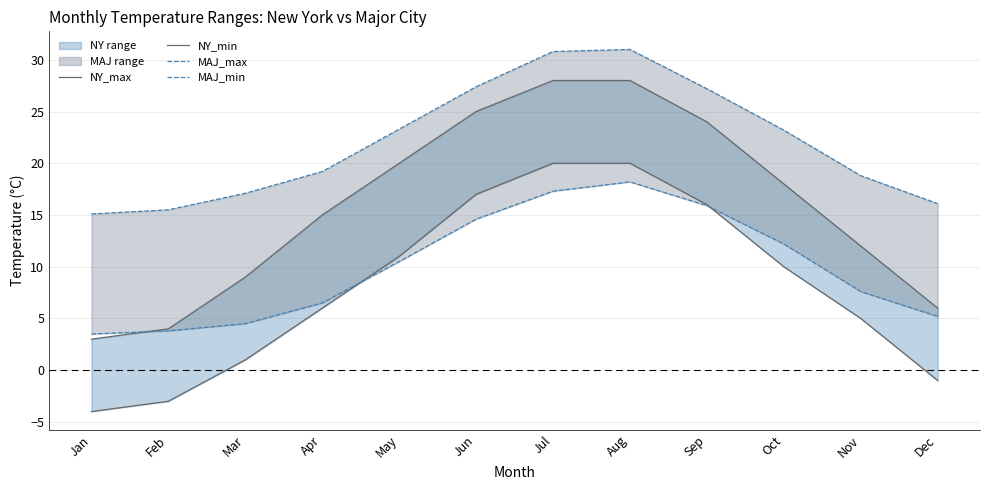

Reading left to right, list all the values displayed in this chart.

NY_max: 3.0	4.0	9.0	15.0	20.0	25.0	28.0	28.0	24.0	18.0	12.0	6.0
NY_min: -4.0	-3.0	1.0	6.0	11.0	17.0	20.0	20.0	16.0	10.0	5.0	-1.0
MAJ_max: 15.1	15.5	17.1	19.2	23.3	27.4	30.8	31.0	27.2	23.2	18.8	16.1
MAJ_min: 3.5	3.8	4.5	6.5	10.5	14.6	17.3	18.2	15.9	12.2	7.6	5.2